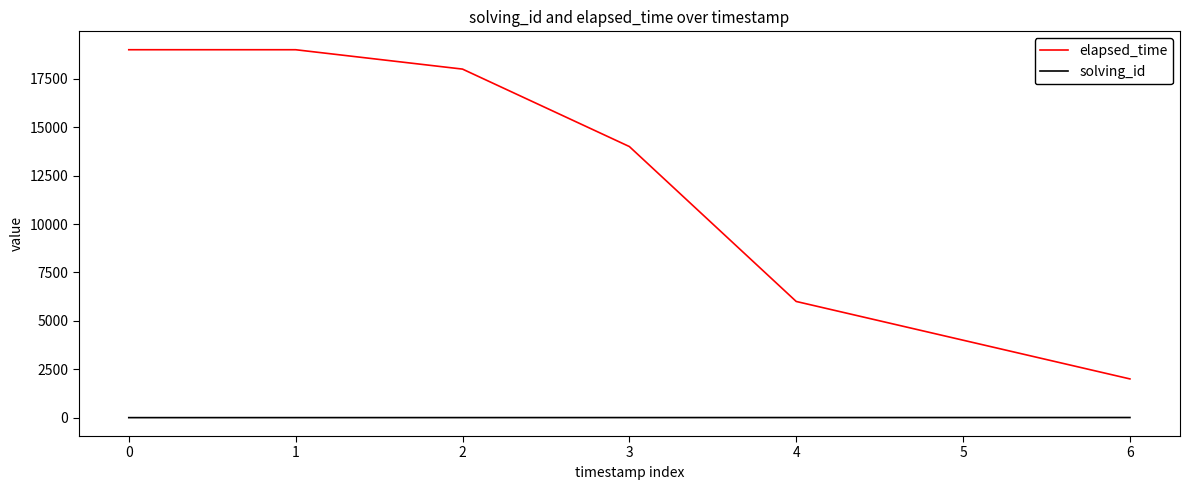

True or false: elapsed_time and solving_id cross at least once.

False